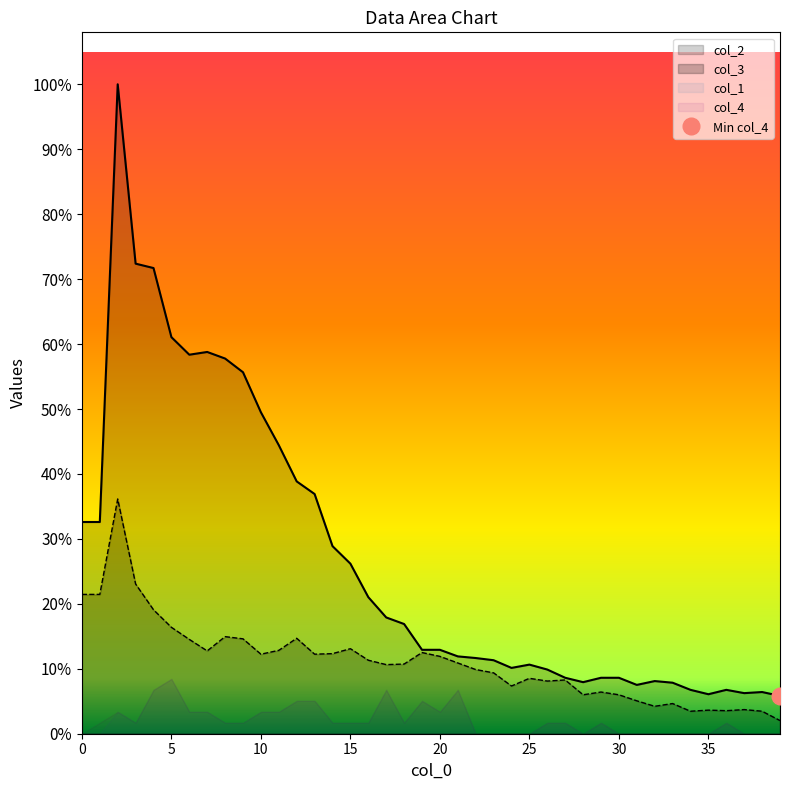

Reading right to left, list all the values displayed in this chart.

col_3: 39=24	38=41	37=44	36=42	35=43	34=41	33=55	32=50	31=60	30=71	29=76	28=71	27=98	26=96	25=101	24=87	23=111	22=117	21=129	20=141	19=148	18=127	17=126	16=134	15=155	14=146	13=145	12=174	11=152	10=145	9=173	8=177	7=151	6=172	5=194	4=226	3=273	2=428	1=254	0=254
col_4: 39=69	38=76	37=74	36=80	35=72	34=80	33=93	32=96	31=89	30=102	29=102	28=94	27=102	26=117	25=126	24=120	23=134	22=138	21=141	20=153	19=153	18=200	17=212	16=249	15=310	14=342	13=437	12=460	11=526	10=586	9=659	8=684	7=696	6=691	5=723	4=849	3=857	2=1184	1=386	0=386